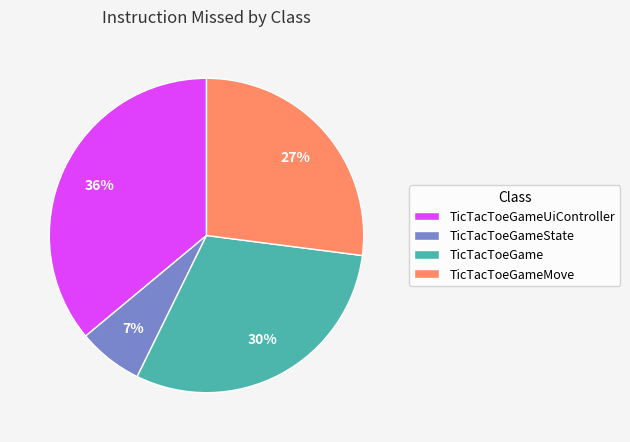

What percentage is the TicTacToeGameMove slice, to the nearest percent?

27%